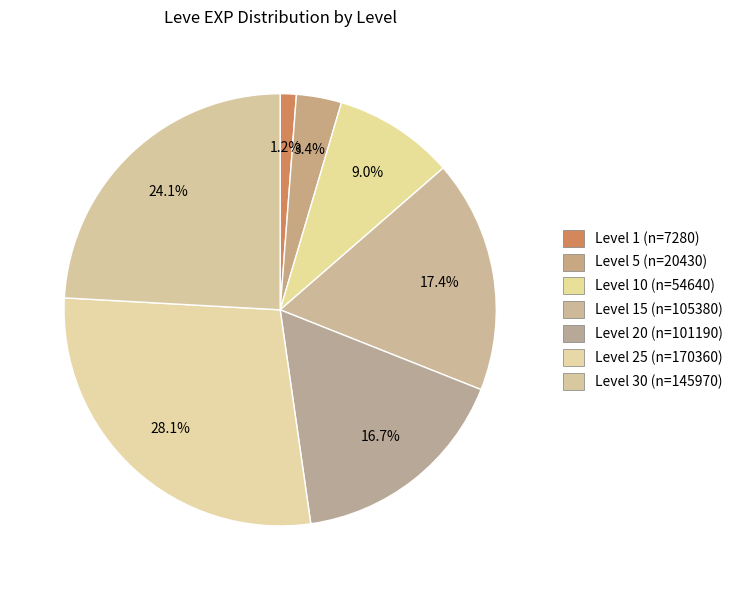

What is the smallest slice in the pie chart?

Level 1 (n=7280)